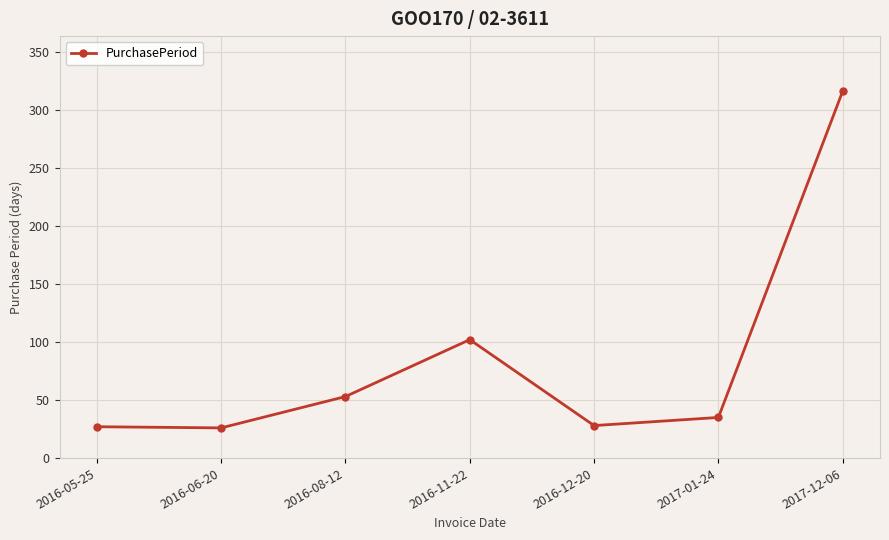

What is the sum of the values at 2016-12-20 and 2016-11-22?

130